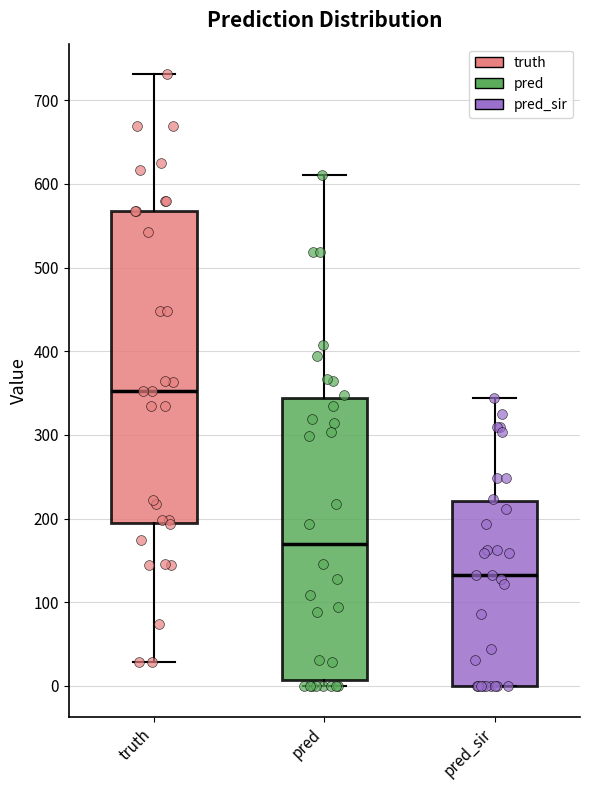

Reading left to right, transcribe this box plot: for each box, give where its median line is, the range the box spans, and where its two whiskers end, as read against the y-axis. The values are not printed on the chart, so give them approximately, as read against the axis.

truth: median 350, box 200 to 570, whiskers 30 to 730
pred: median 170, box 10 to 340, whiskers 0 to 610
pred_sir: median 130, box 0 to 220, whiskers 0 to 340